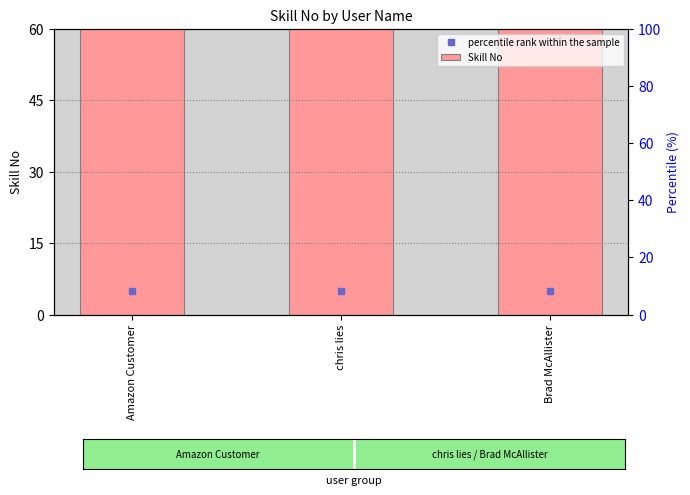

At which label does Skill No reach its minimum?

Amazon Customer